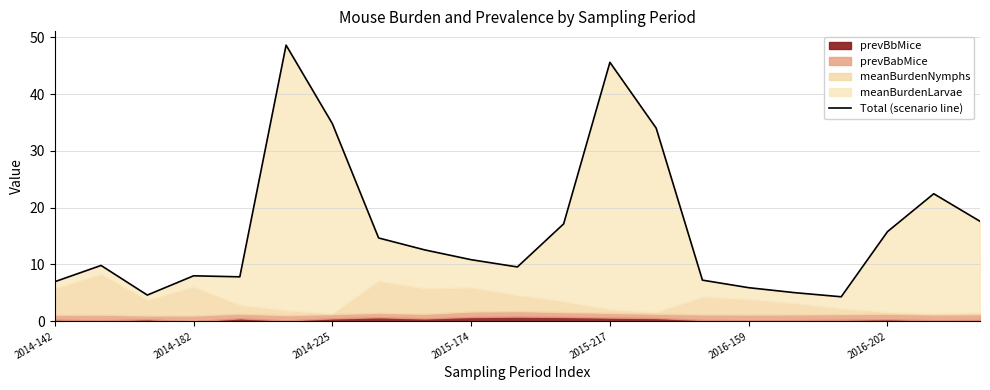

Approximately how many times larger is the value at 9 compared to 20?

0.6